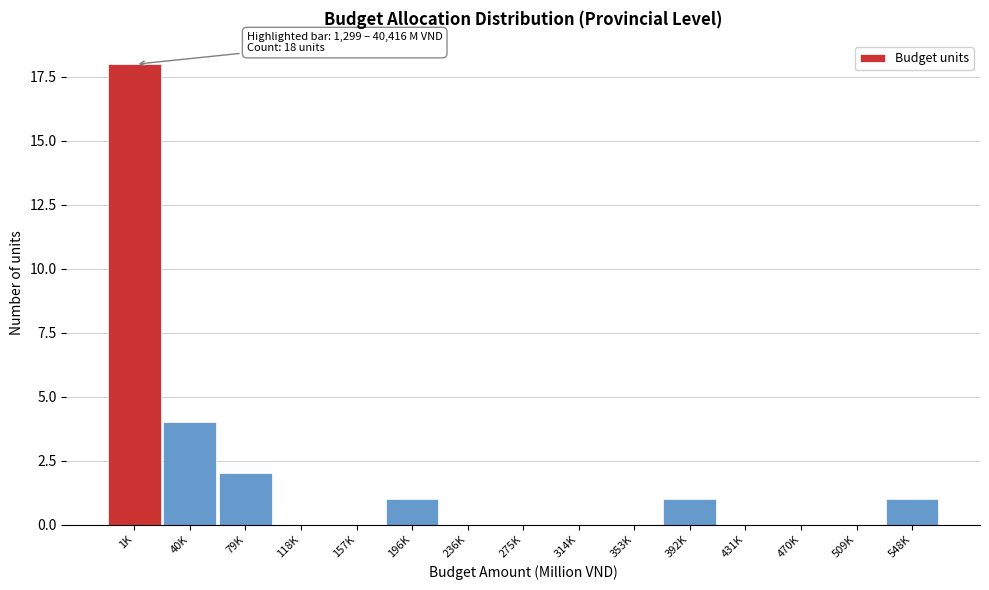

Reading left to right, transcribe all the data shown in this chart.

1K=18	40K=4	79K=2	118K=0	157K=0	196K=1	236K=0	275K=0	314K=0	353K=0	392K=1	431K=0	470K=0	509K=0	548K=1